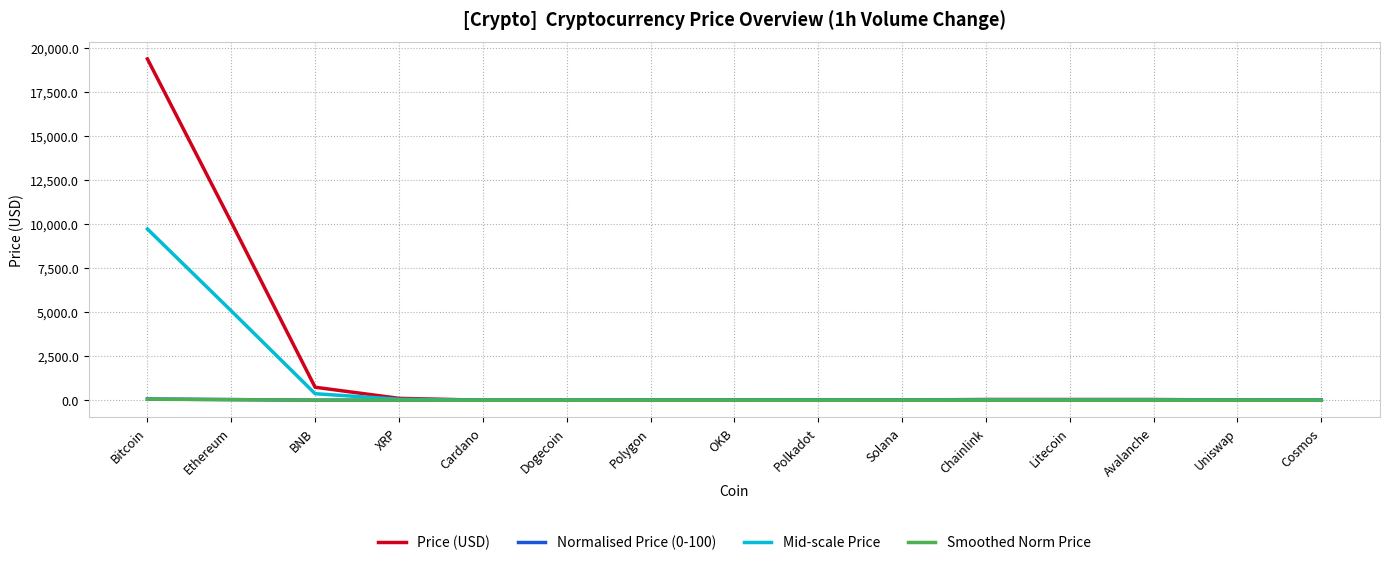

Which series has the widest spread of values?

Price (USD)